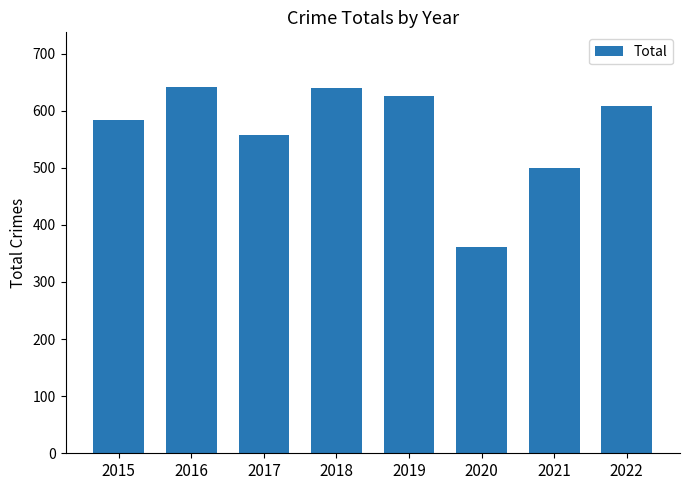

The chart shows a value of 500 at 2021. True or false?

True